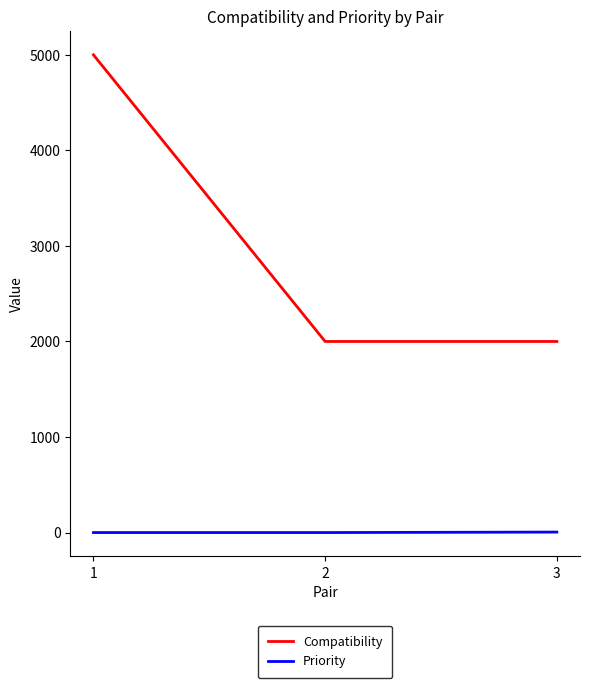

The value of Compatibility at 3 is 495. True or false?

False